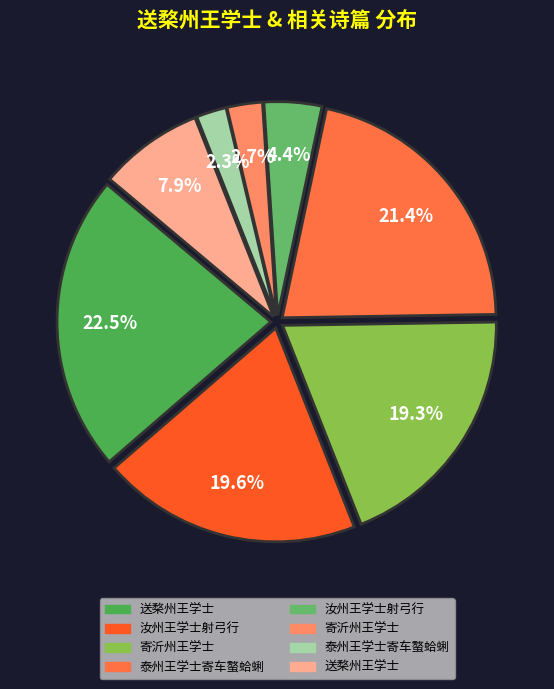

How many slices are in this pie chart?

8